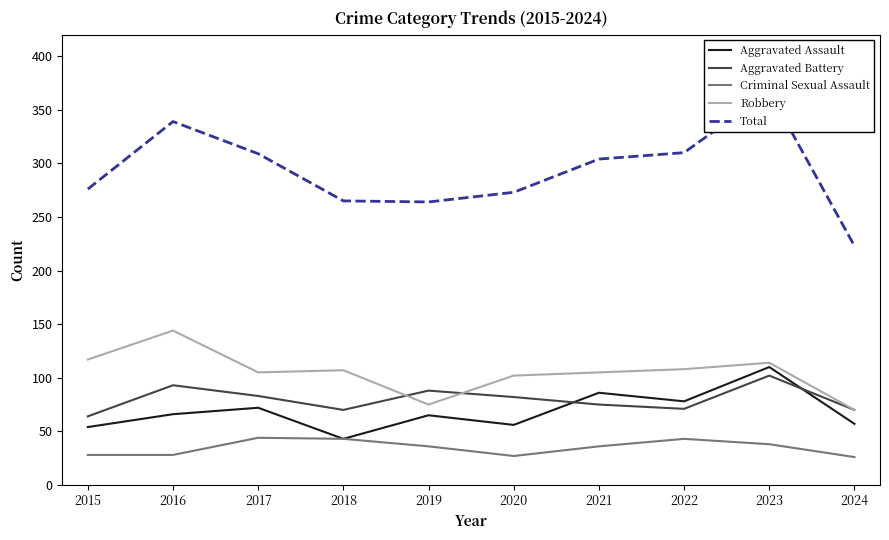

What is the sum of all Aggravated Assault values?

687